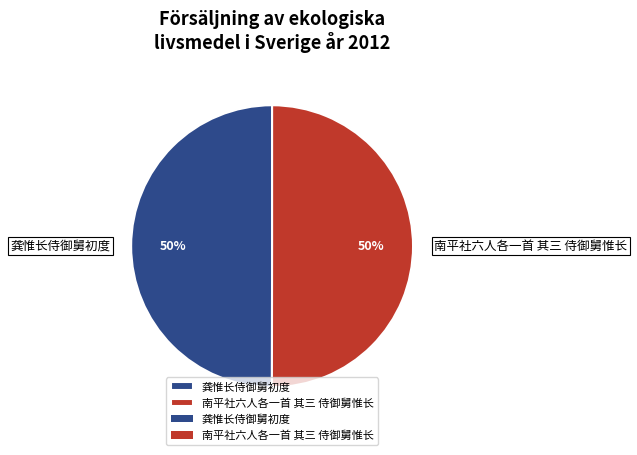

What is the ratio of the value at 龚惟长侍御舅初度 to the value at 南平社六人各一首 其三 侍御舅惟长?

1.0